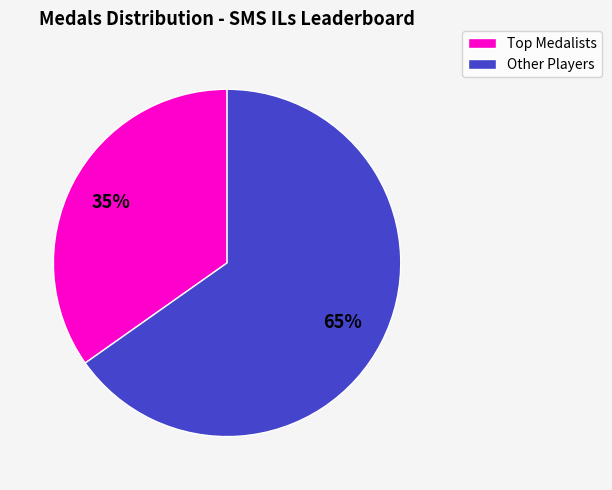

Which slice is the largest?

Other Players